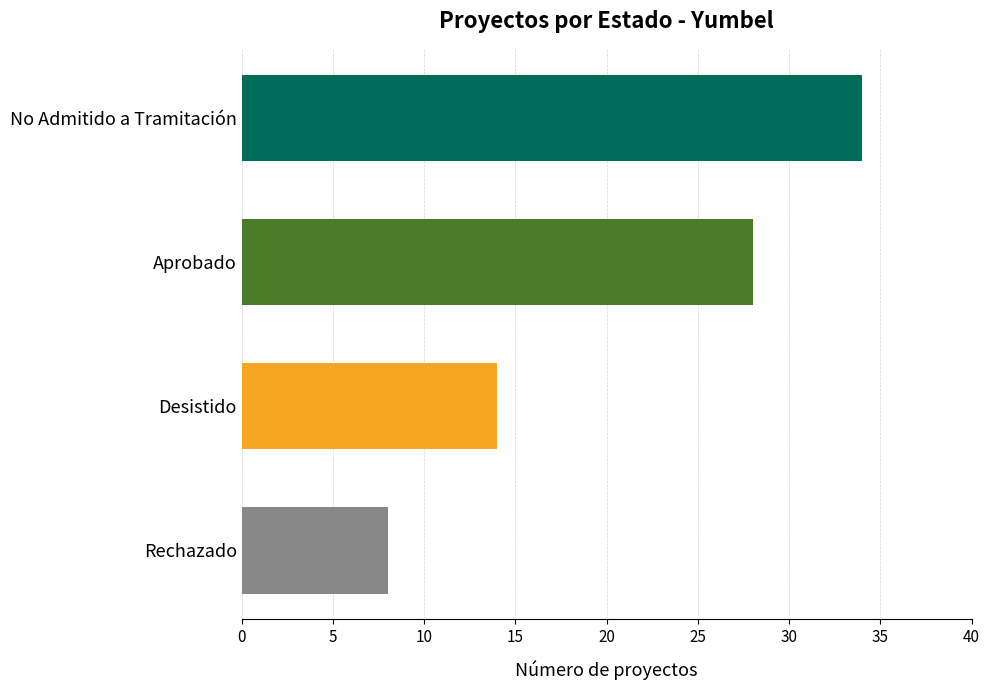

What is the minimum value shown in the chart?

8